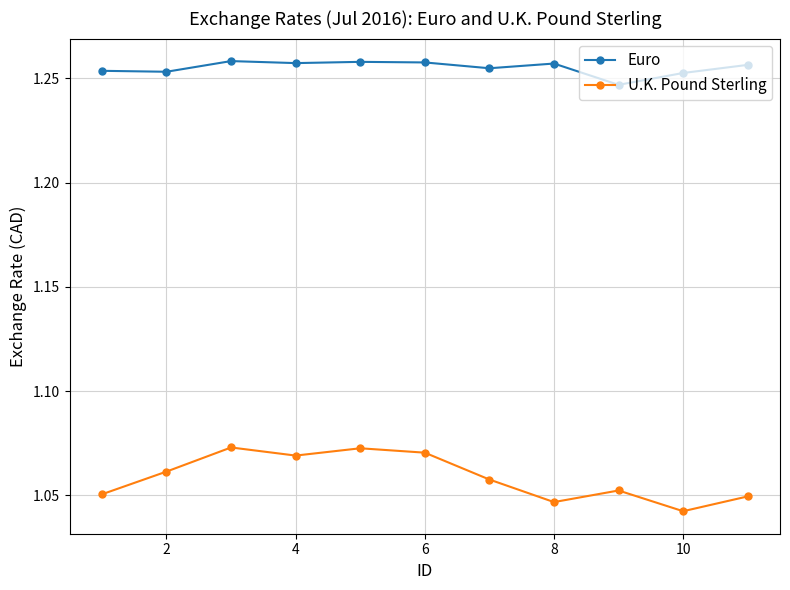

How many data points does each series have?

11